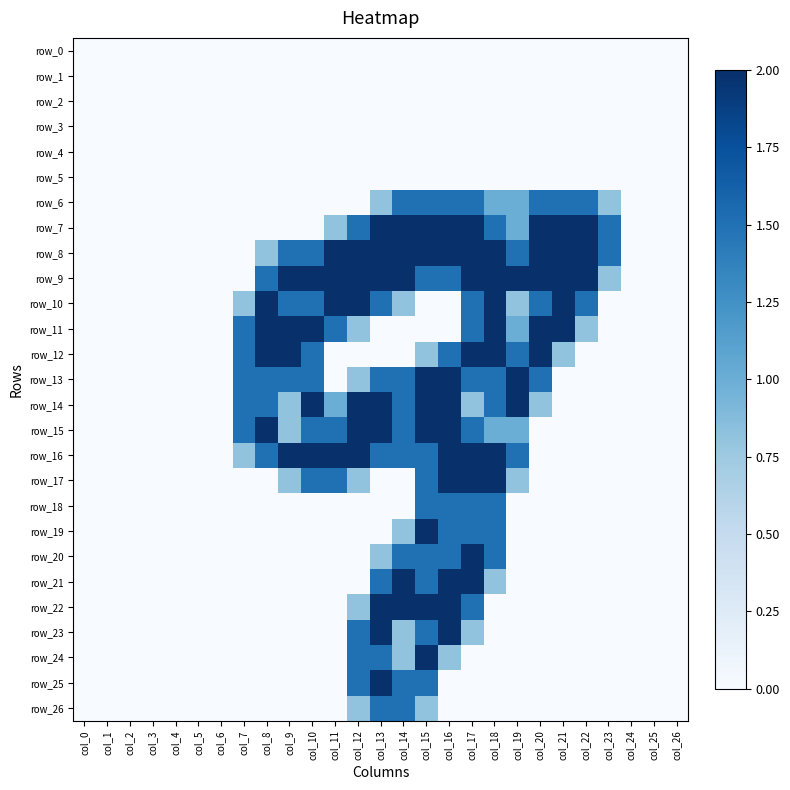

List the series in order of their peak value, highest first.

row_7, row_8, row_9, row_10, row_11, row_12, row_13, row_14, row_15, row_16, row_17, row_19, row_20, row_21, row_22, row_23, row_24, row_25, row_6, row_18, row_26, row_0, row_1, row_2, row_3, row_4, row_5